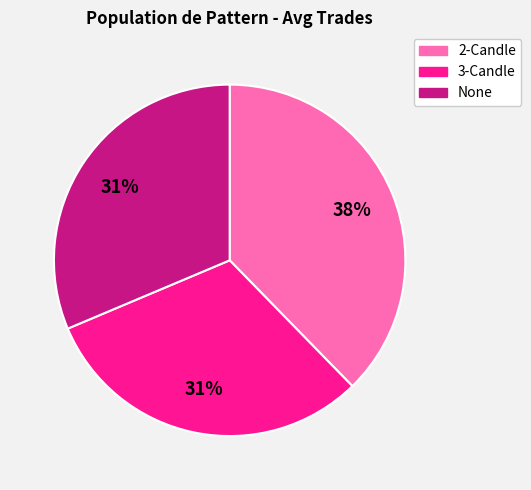

To the nearest percent, what is the average slice percentage?

33%